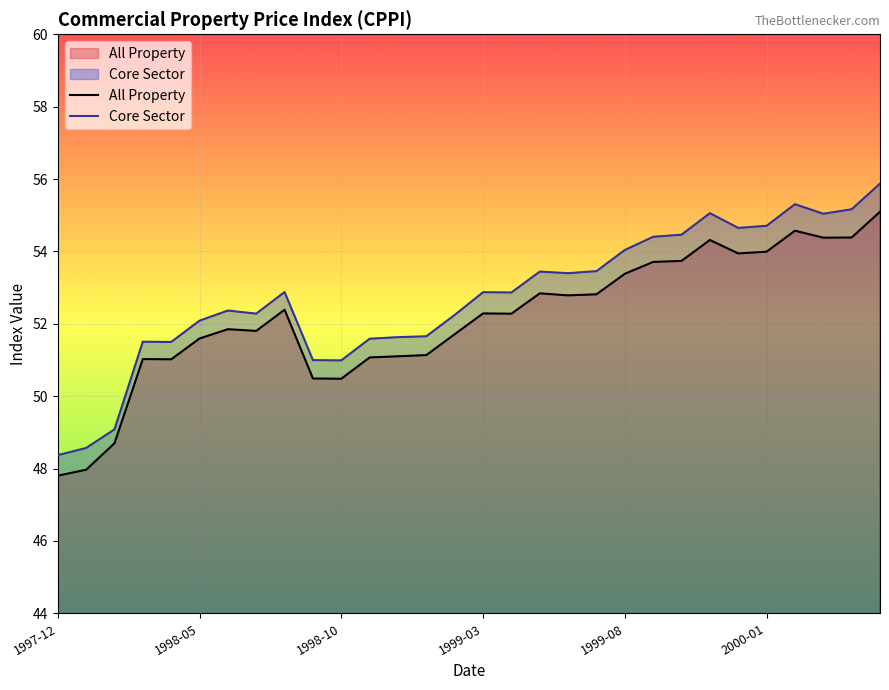

What are all the series names shown in the legend?

All Property, Core Sector